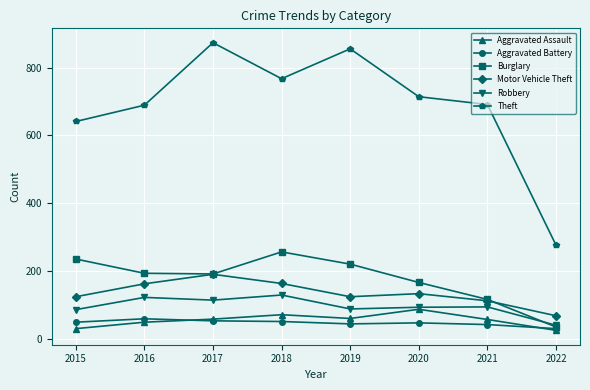

True or false: Robbery has more than 0 interior local peaks.

True